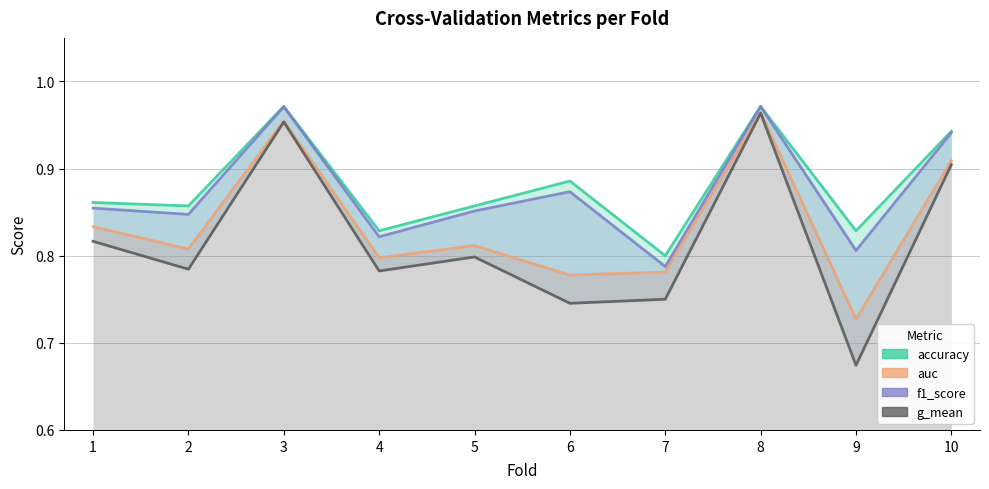

What is the smallest value displayed?

0.7